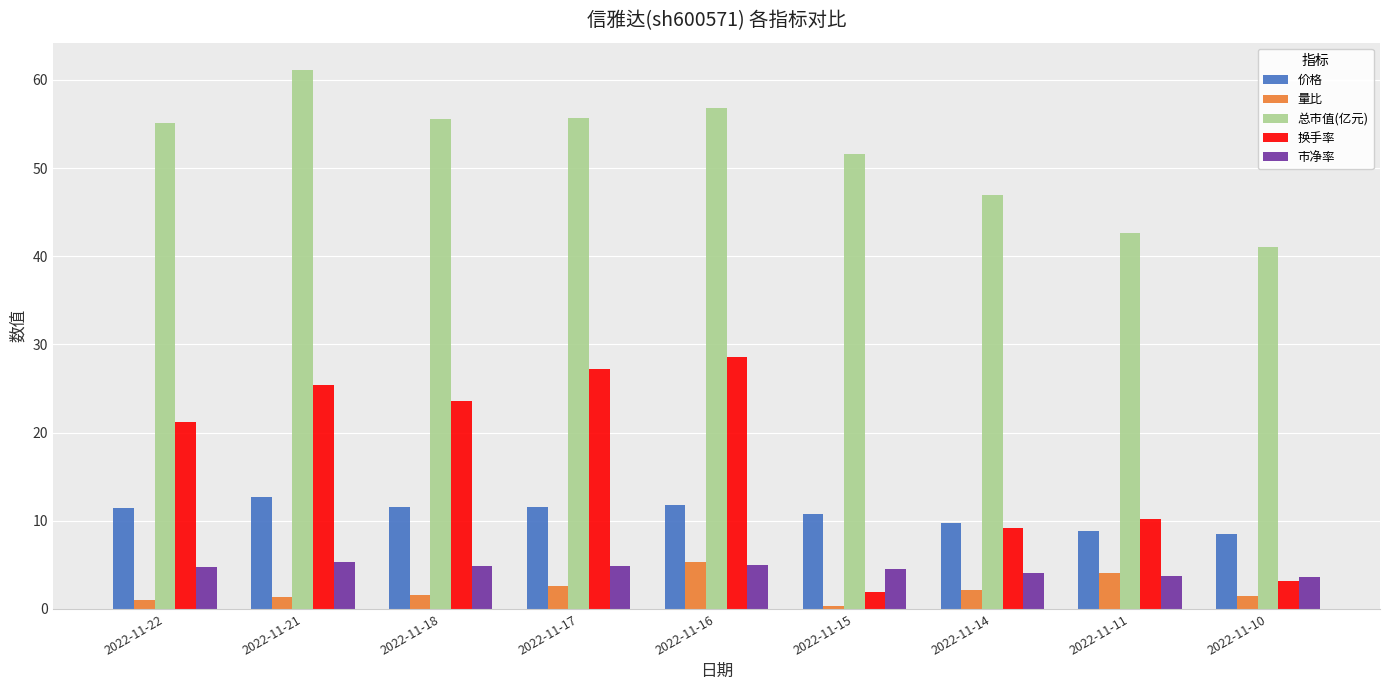

What are all the series names shown in the legend?

价格, 量比, 总市值(亿元), 换手率, 市净率